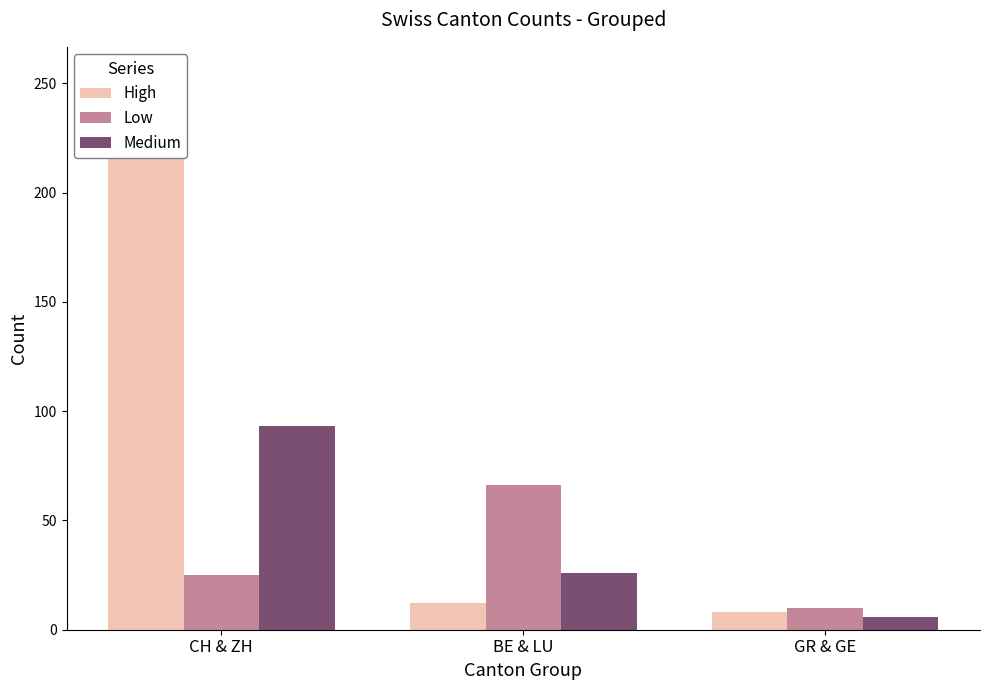

How many values in the Low series are below 25?

1